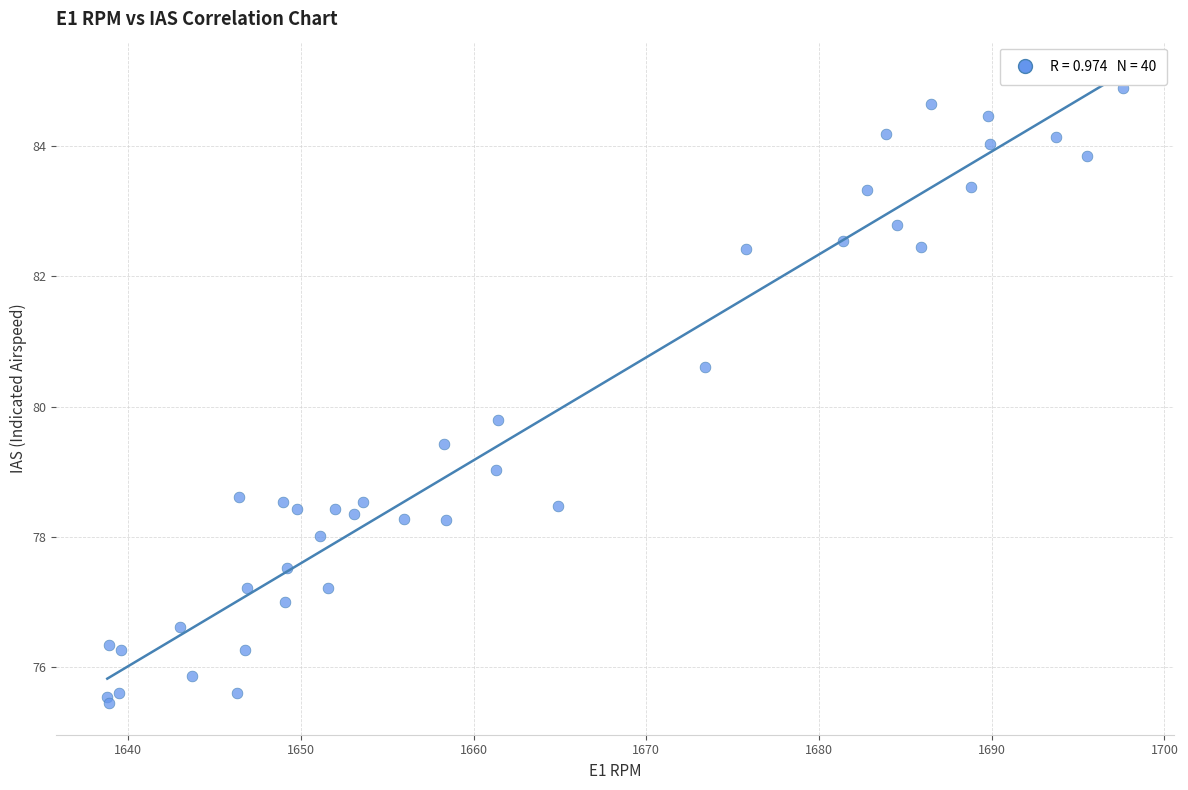

What Y value in the scatter plot is closest to 80?

79.8